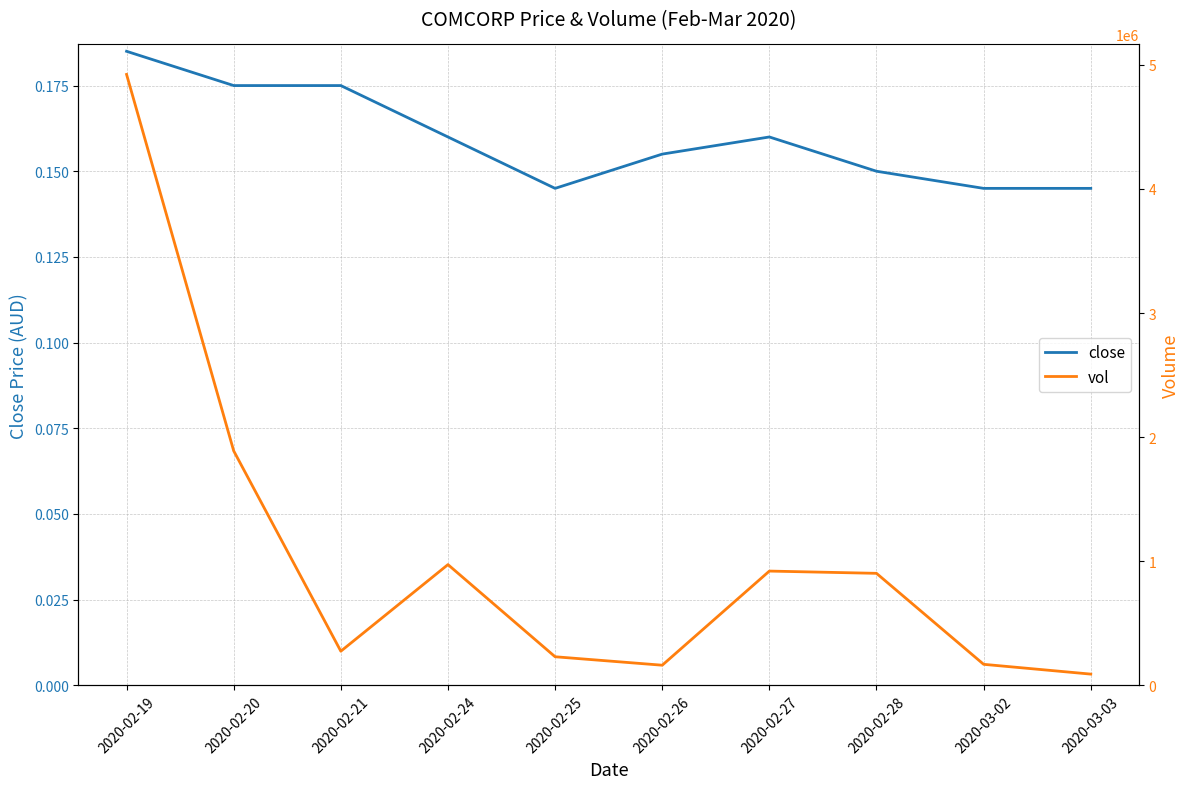

Reading left to right, transcribe all the data shown in this chart.

close: 0.2	0.2	0.2	0.2	0.1	0.2	0.2	0.1	0.1	0.1
vol: 4923100.0	1889100.0	274500.0	972500.0	229800.0	161600.0	920300.0	902100.0	168800.0	89900.0